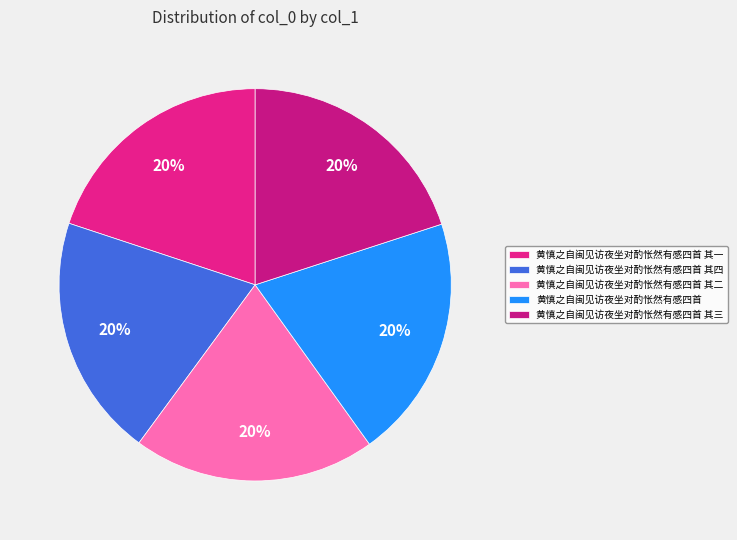

True or false: 黄慎之自闽见访夜坐对酌怅然有感四首 其一 accounts for 20% of the total.

True